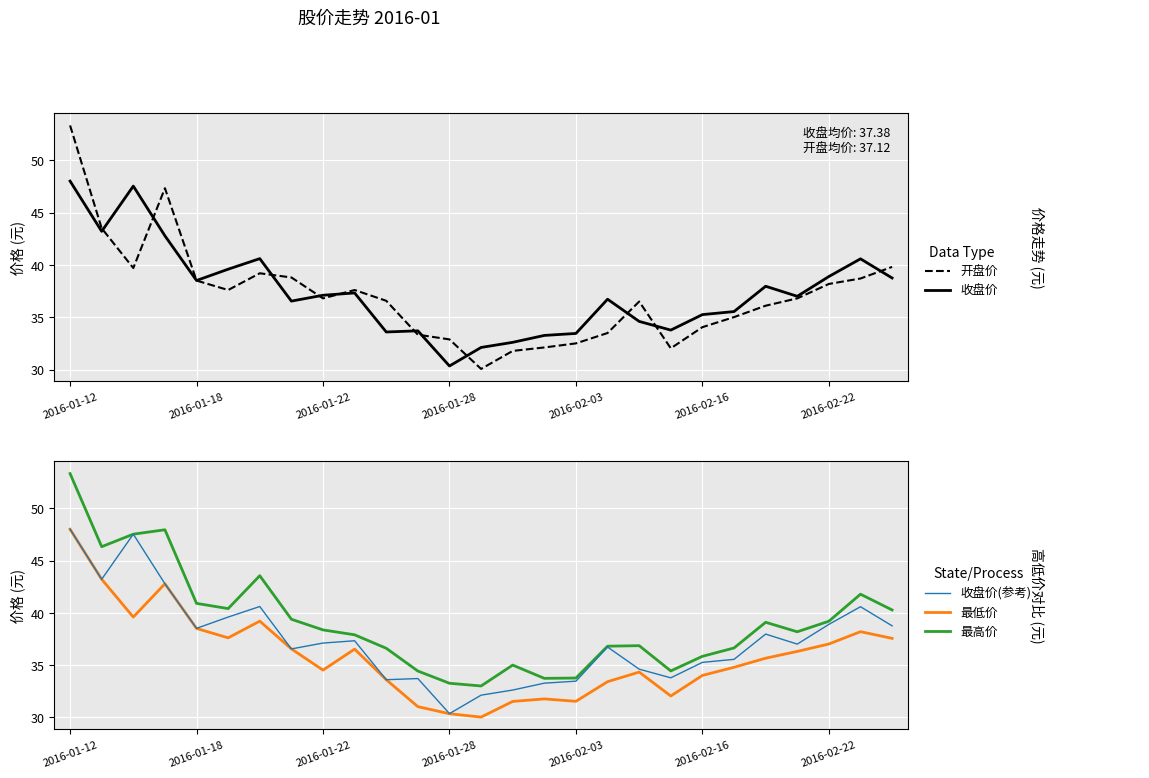

What is the sum of the 开盘价 values at 15 and 22?

68.2